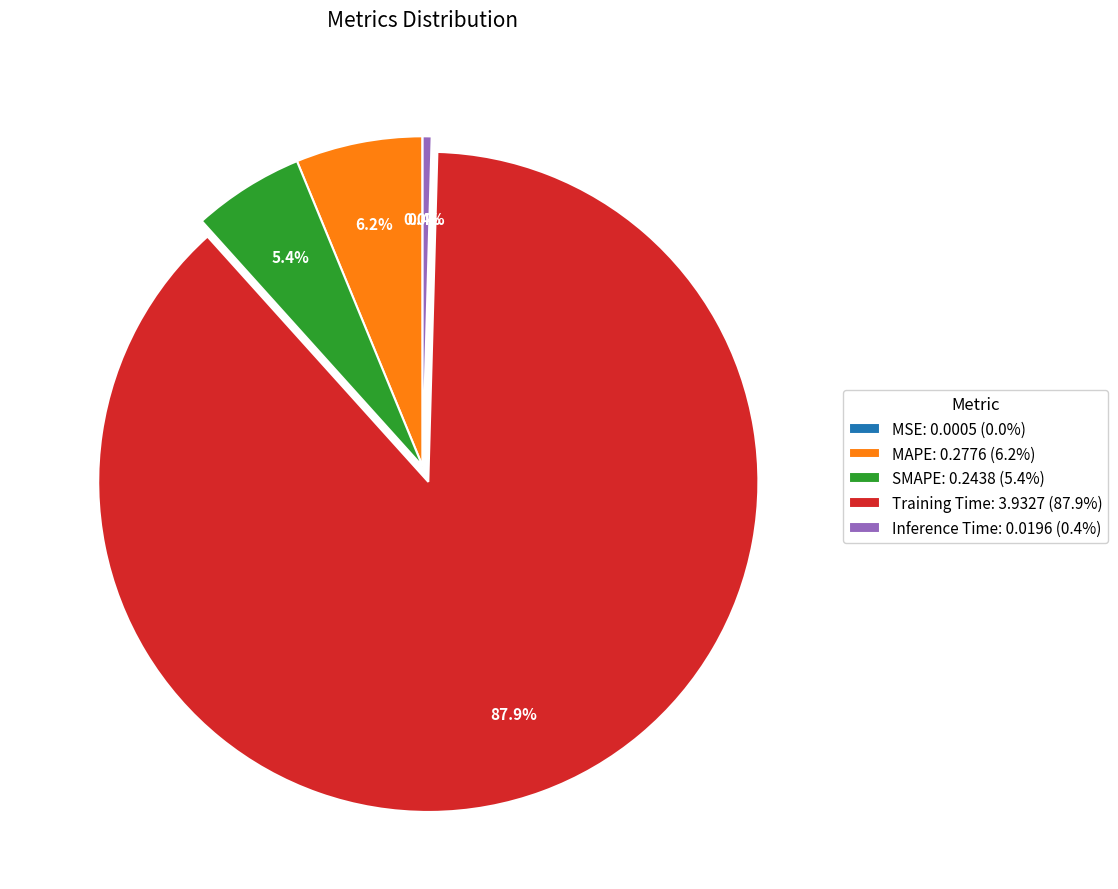

Do MAPE and Training Time together represent more than half of the pie?

Yes